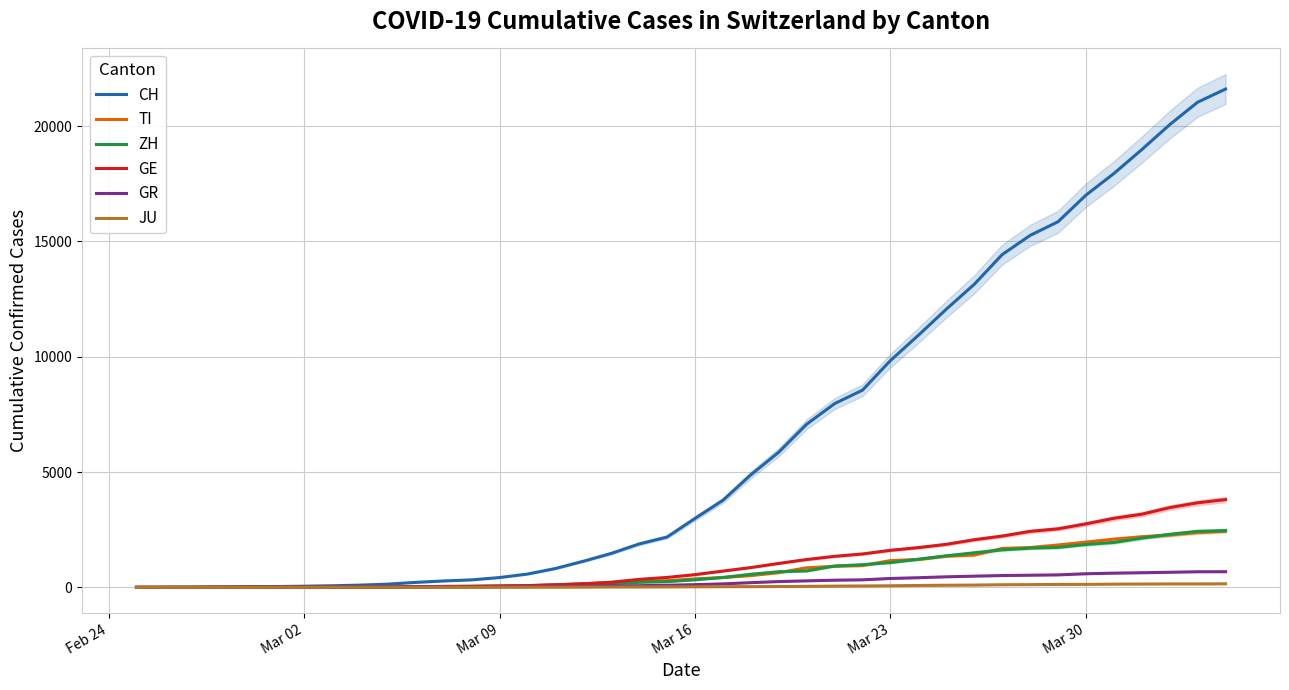

How many lines are shown in the chart?

6